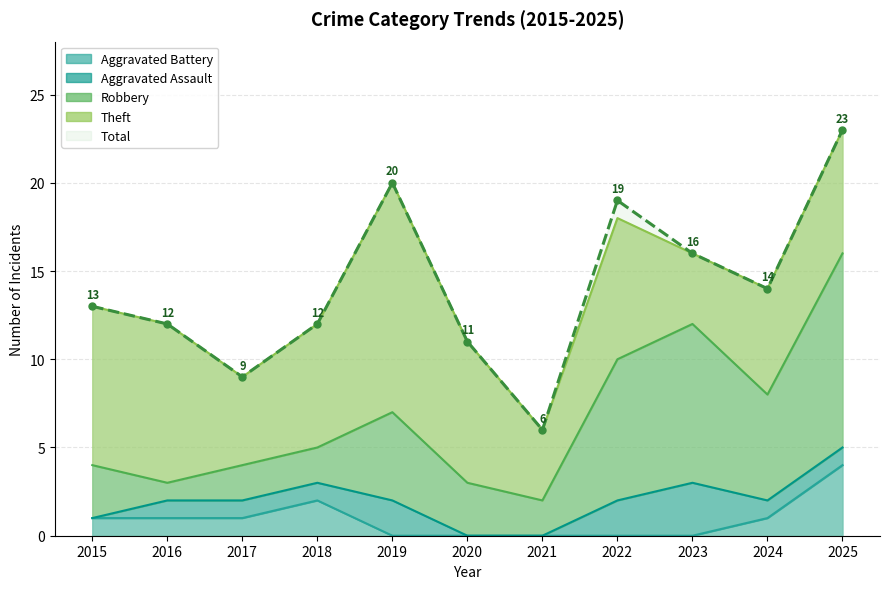

What is the highest value of the Total series?

23